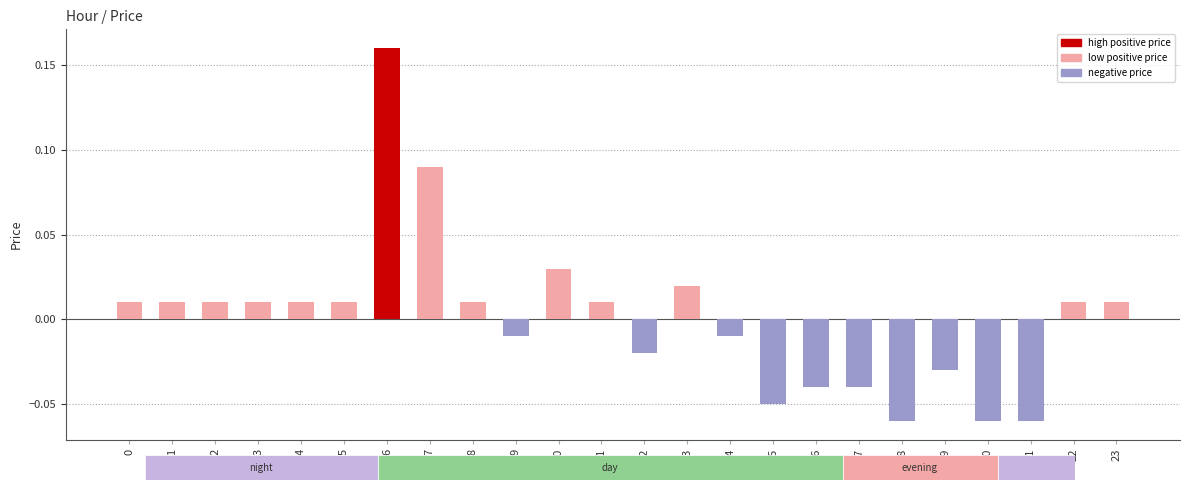

Between 15 and 8, which is larger?

8